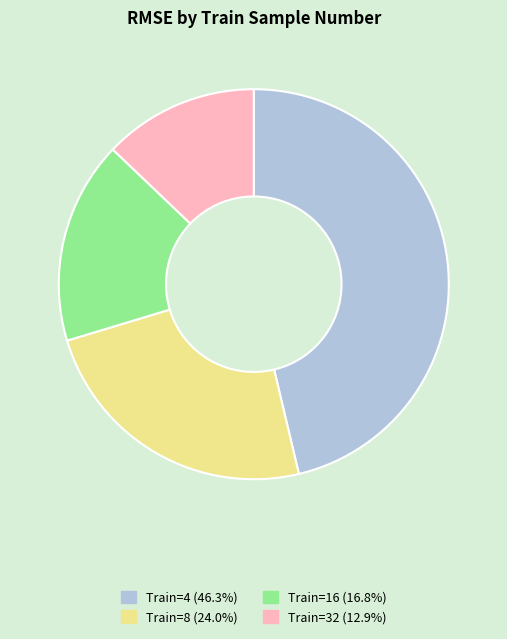

Is there a majority slice in this chart?

No